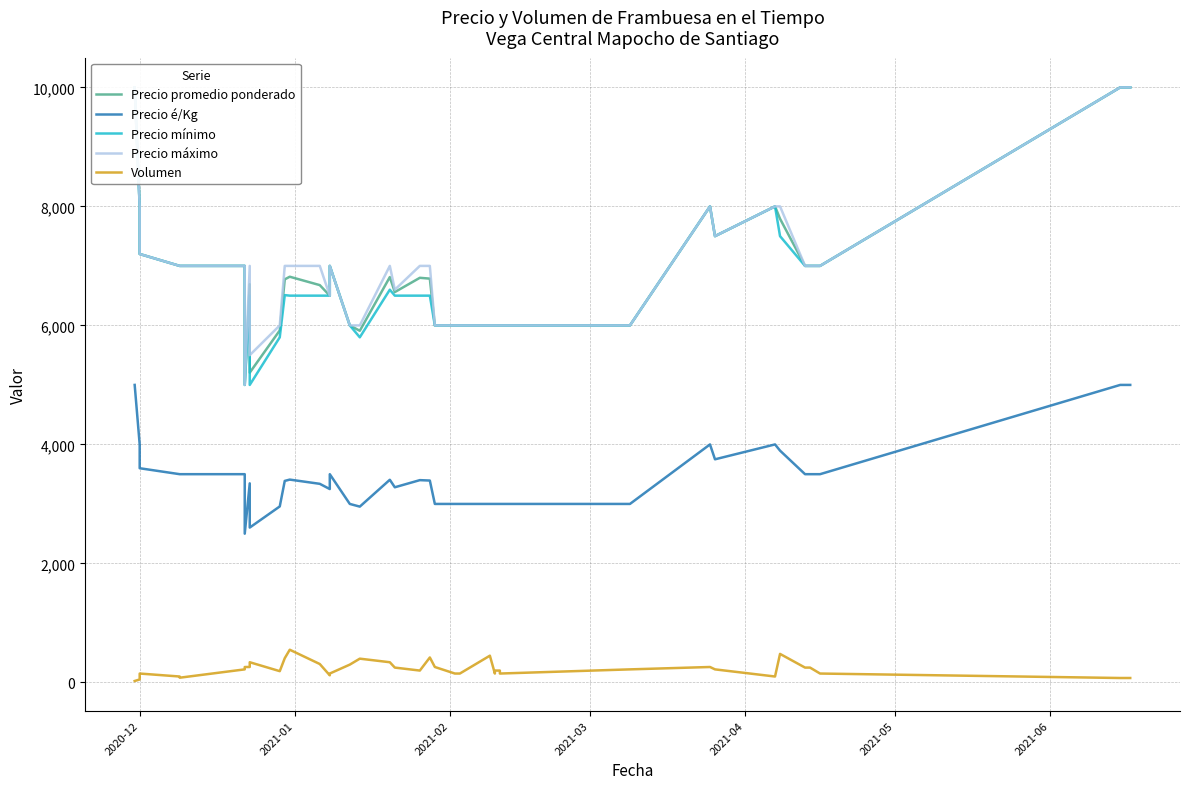

In Precio mínimo, how many points are lower than both neighbors (excluding endpoints)?

4